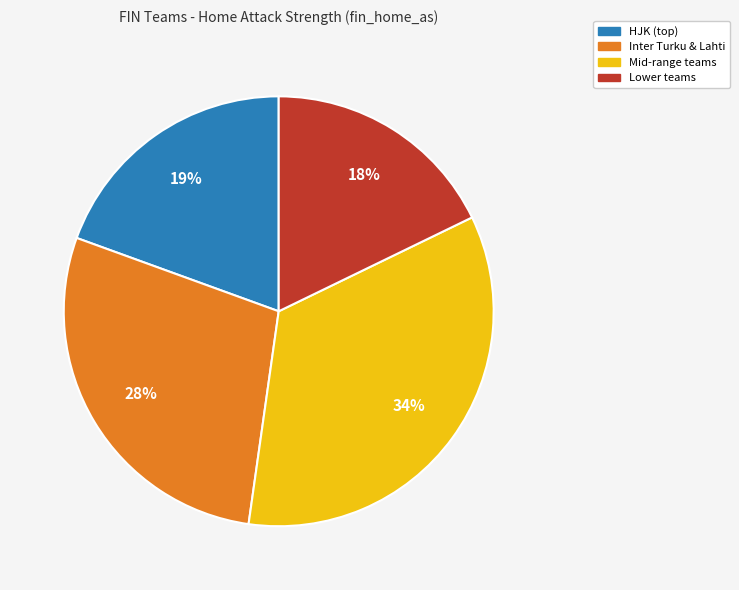

Is there a majority slice in this chart?

No